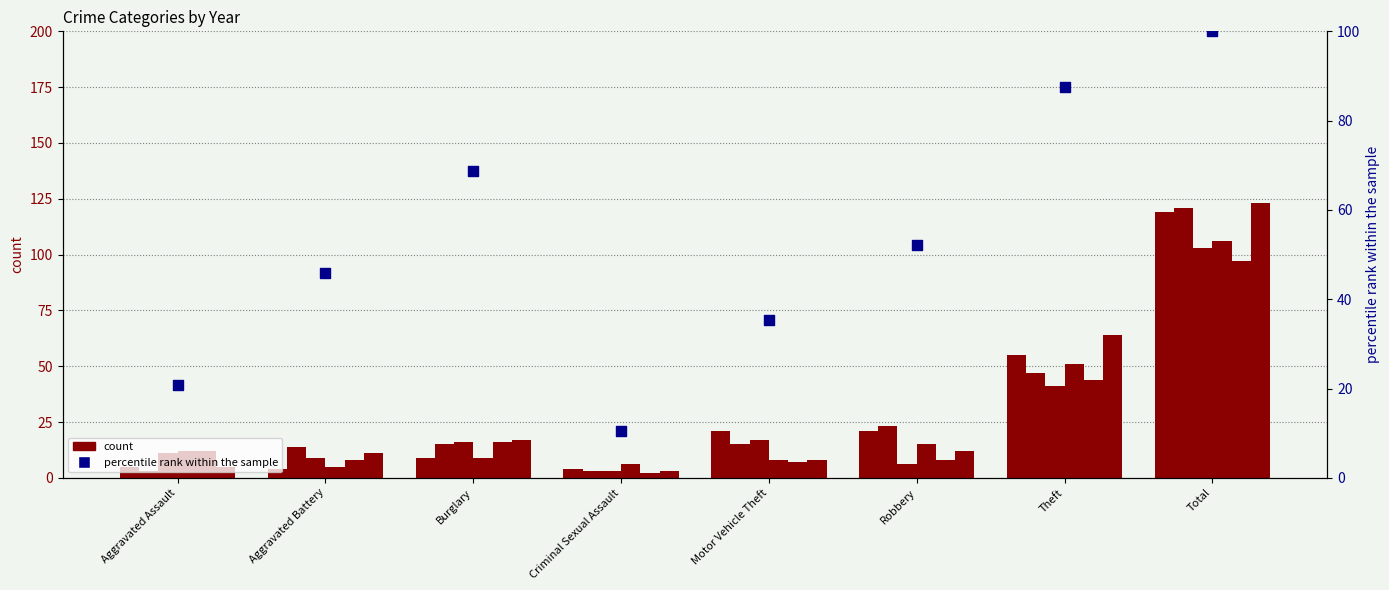

What is the change in value from Aggravated Battery to Robbery?

+6.3